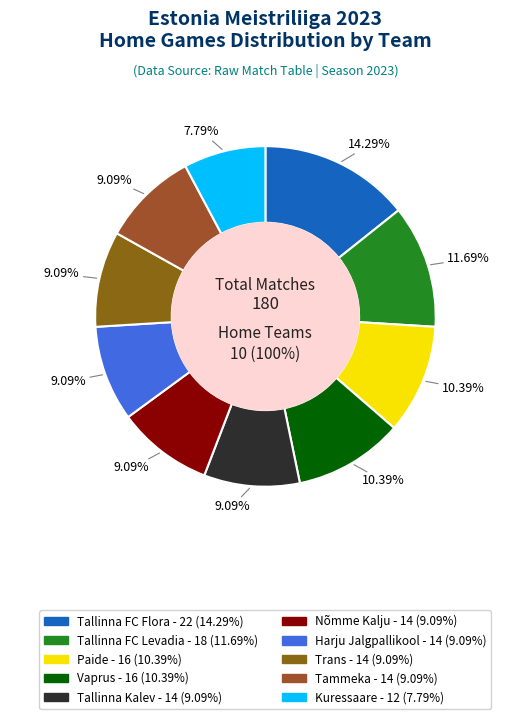

What percentage is NOT represented by Nõmme Kalju?

90.9%